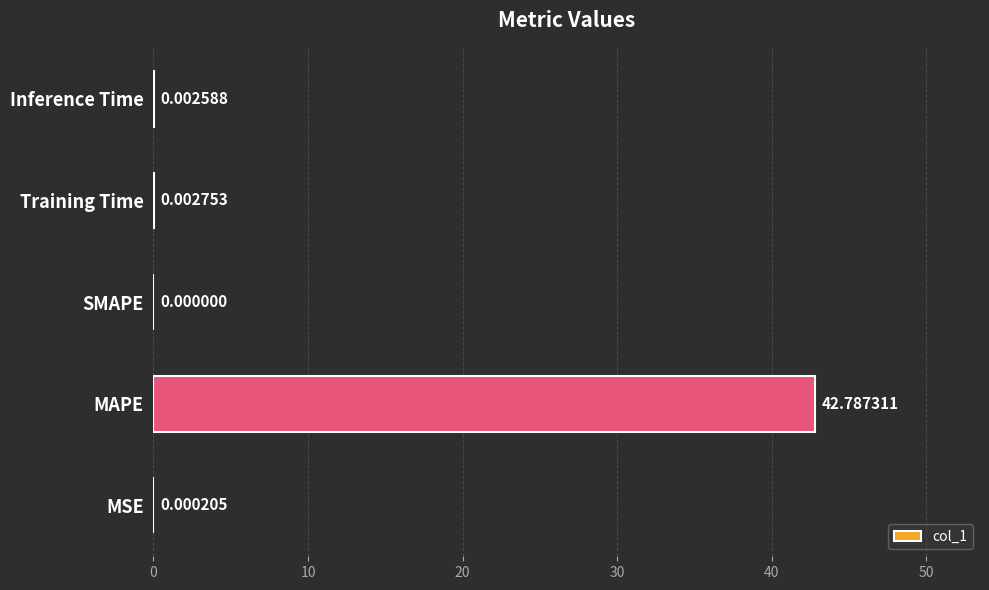

What is the change in value from MSE to MAPE?

+42.8